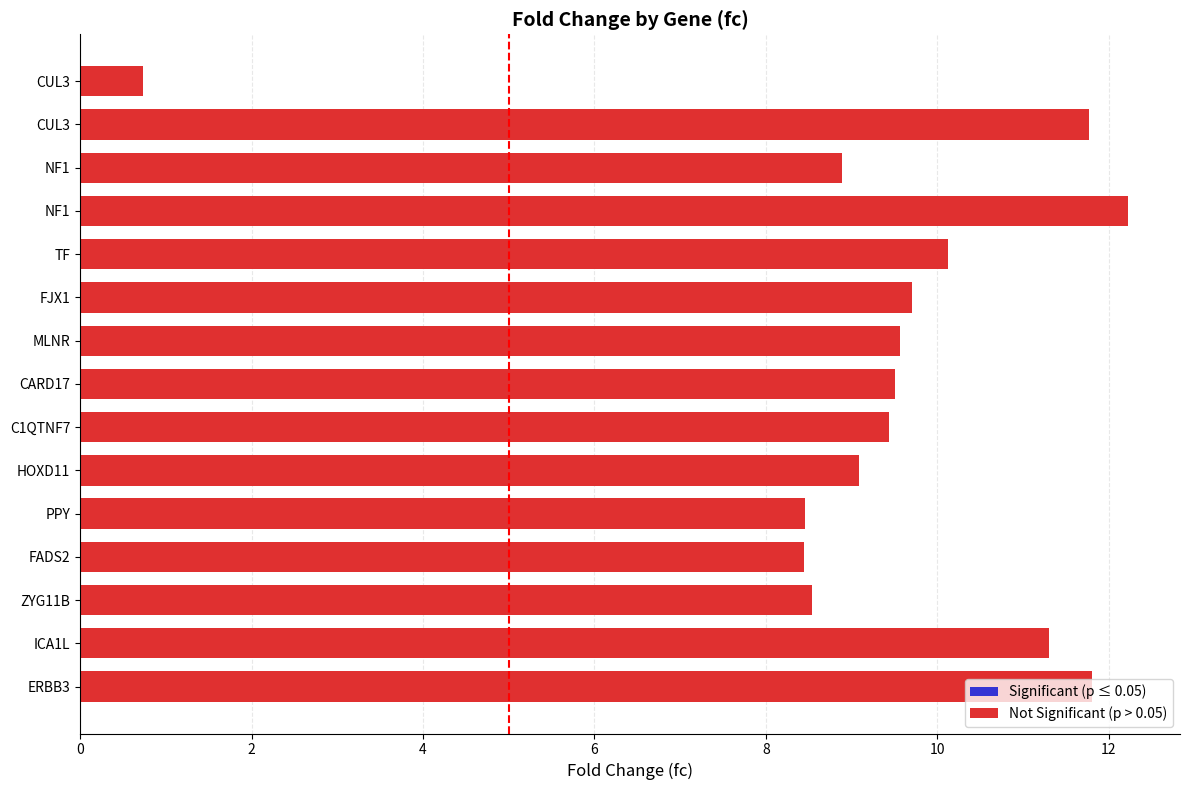

How many bars are there in total?

15